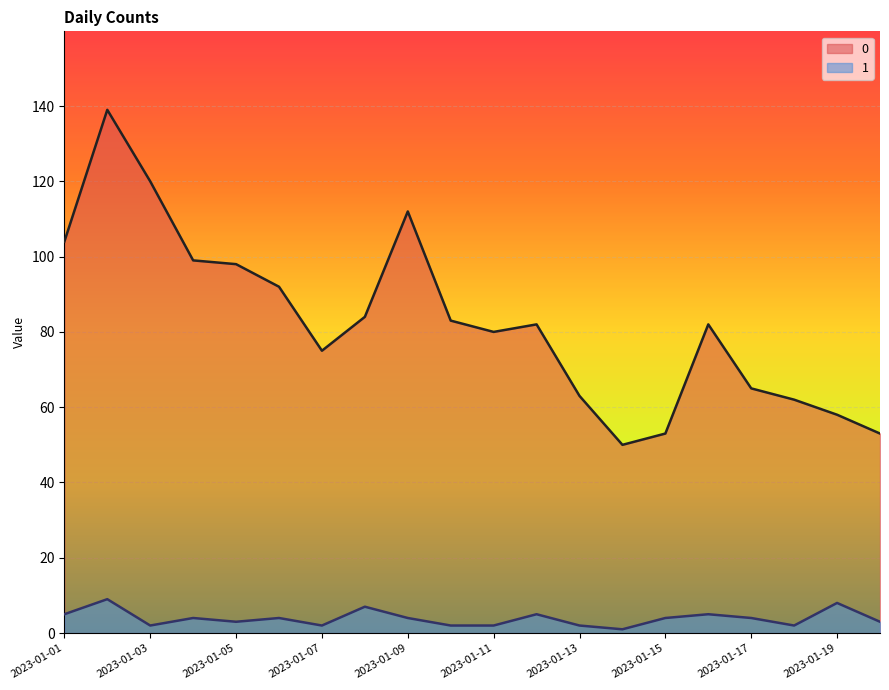

Which has a higher value, 2023-01-09 or 2023-01-12?

2023-01-09